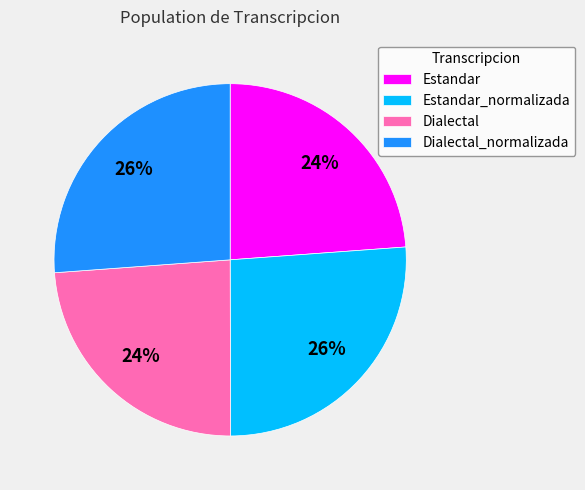

What is the ratio of the value at Estandar_normalizada to the value at Dialectal_normalizada?

1.0